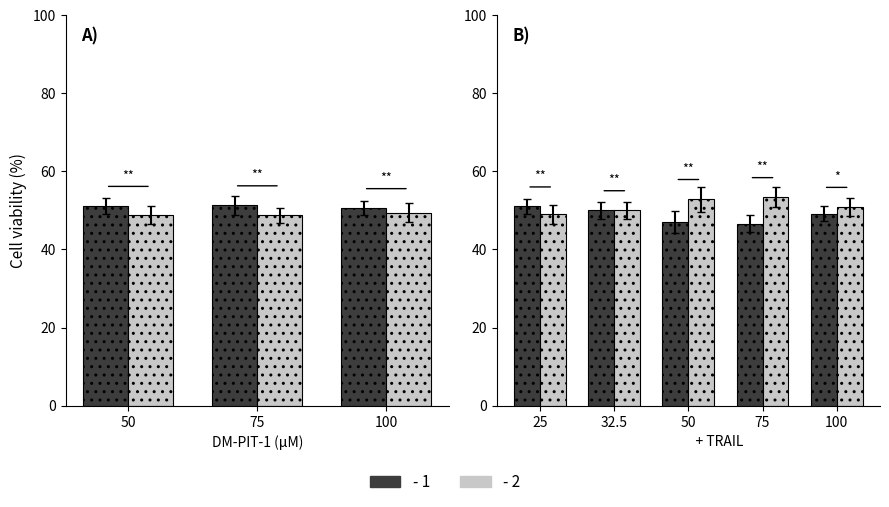

What is the difference between the maximum and second lowest values in the - 1 series?

3.9